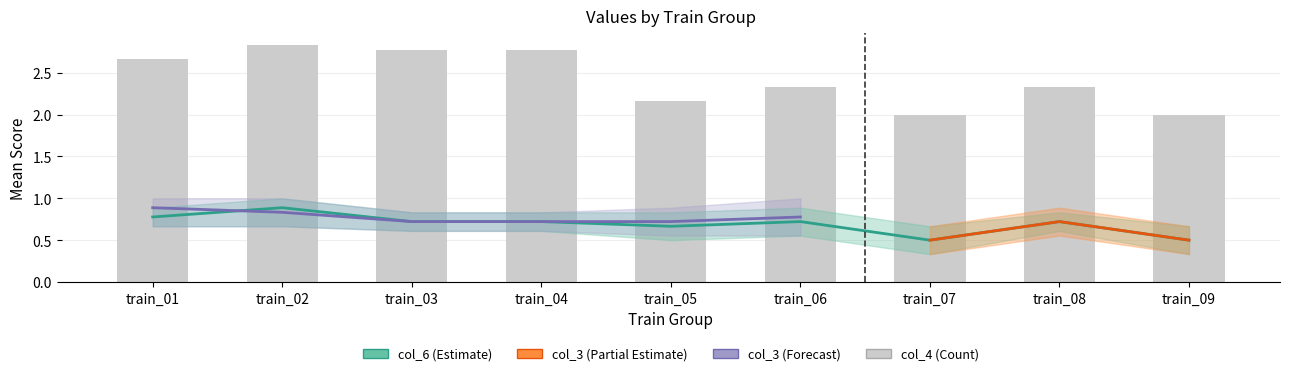

What is the average value of the col_6_mean series?

0.7